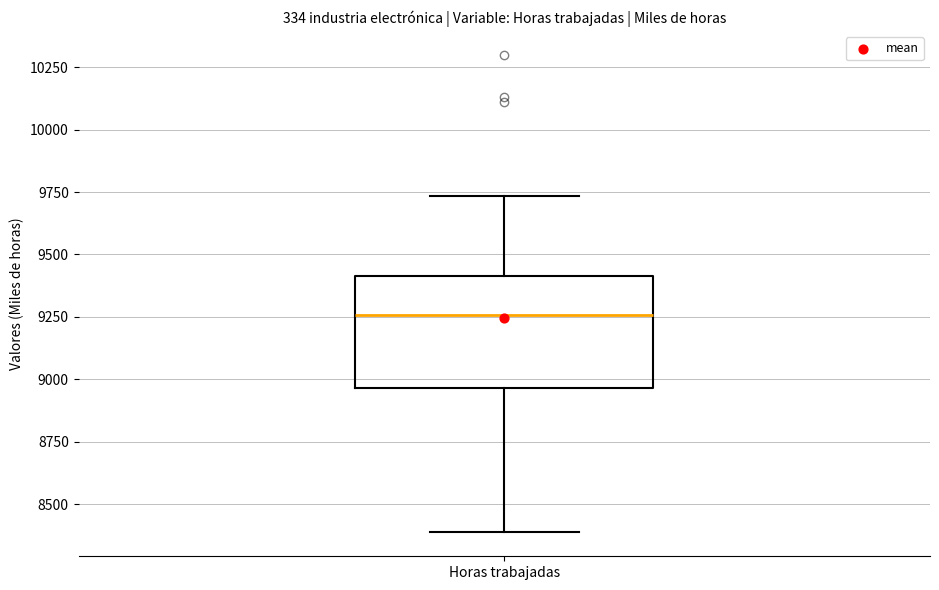

Transcribe this box plot: give where the median line is, the range the box spans, and where the two whiskers end, as read against the y-axis. The values are not printed on the chart, so give them approximately, as read against the axis.

median 9250, box 8950 to 9400, whiskers 8400 to 9750